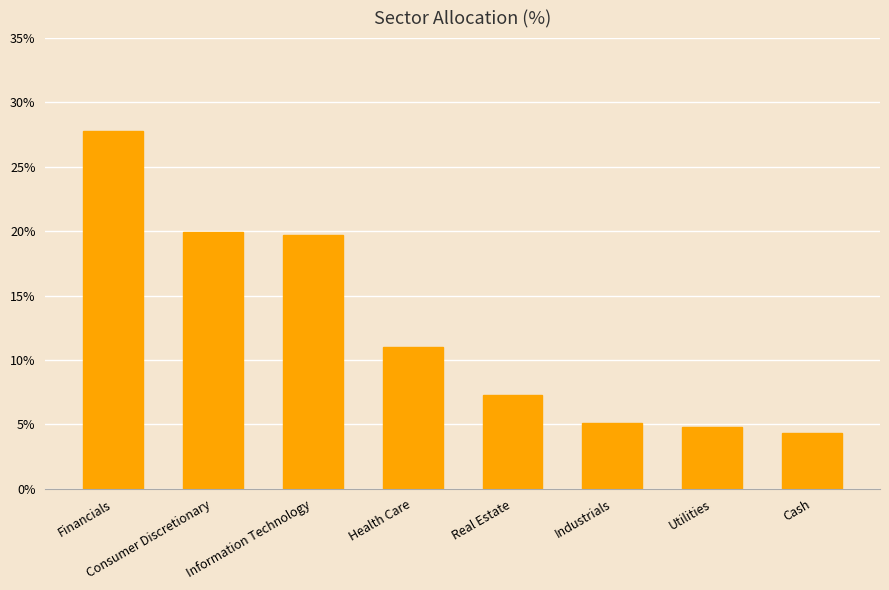

Count the number of data series in this chart.

1